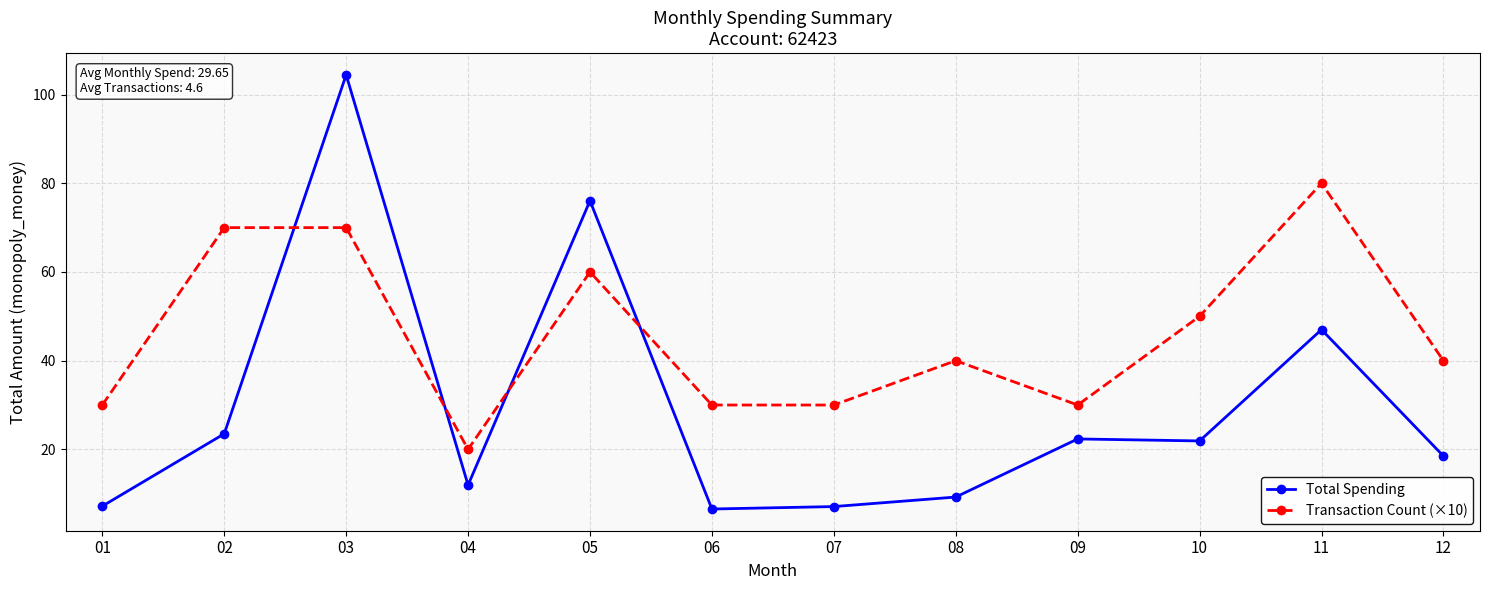

Count the number of data series in this chart.

2